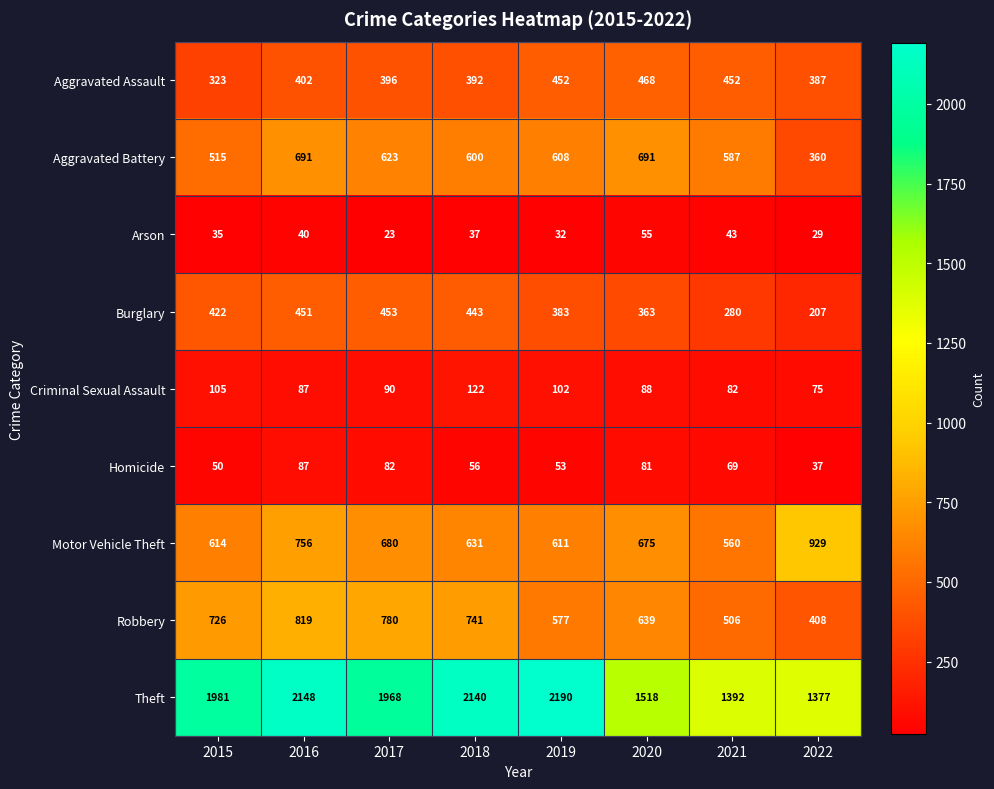

Between 2016 and 2017, which series saw the biggest shift?

Theft